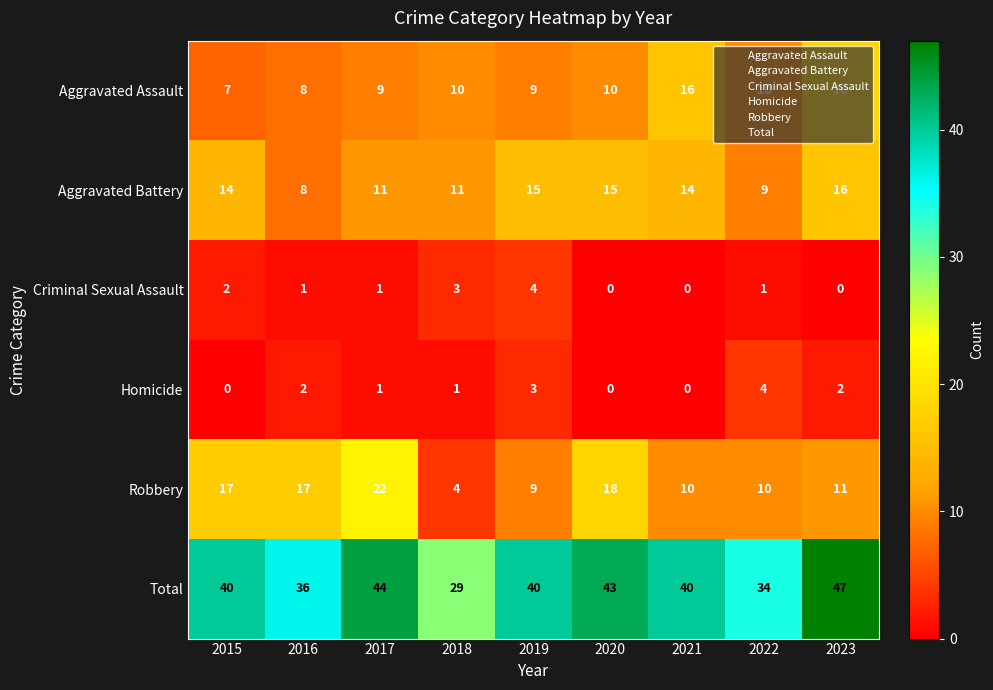

What is the sum of all Homicide values?

13